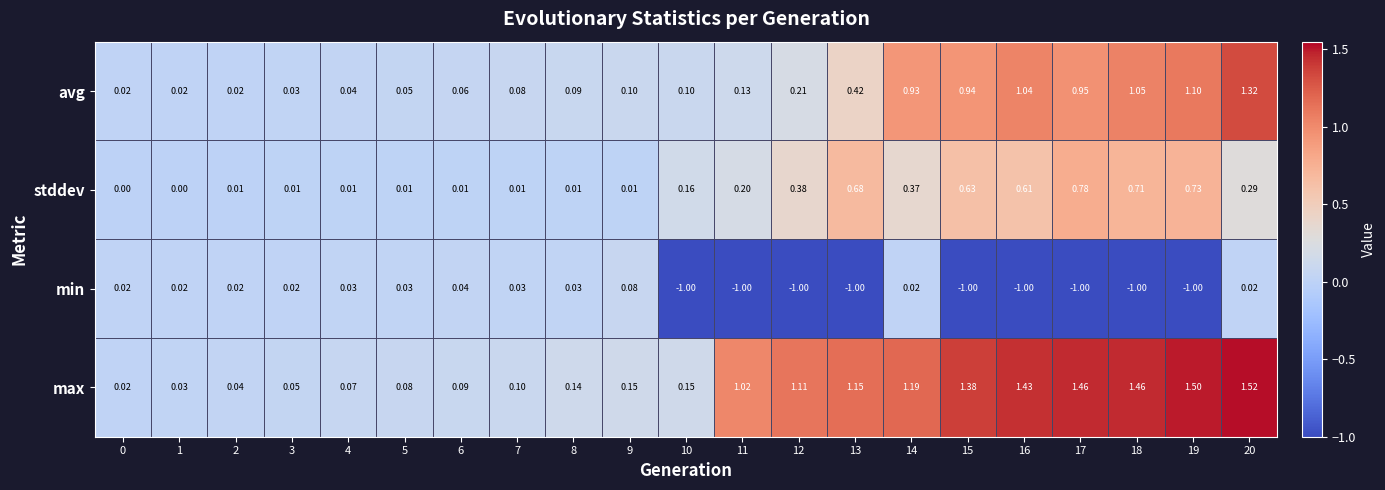

Which series has the widest spread of values?

max